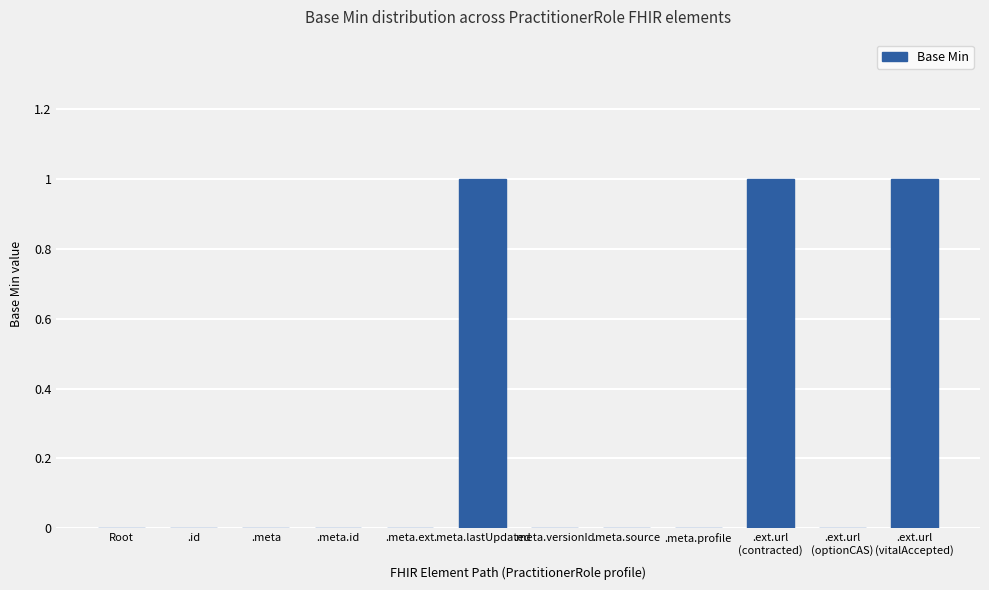

What is the sum of all values?

3